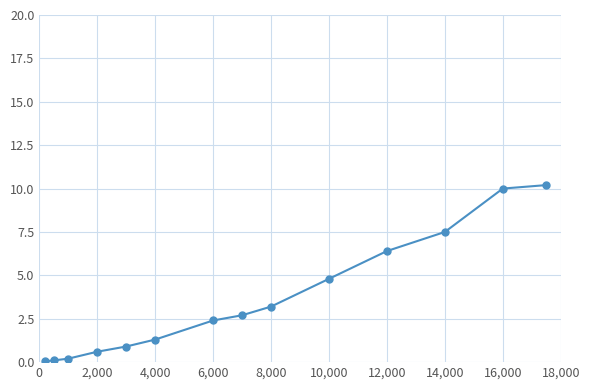

What is the average value?

3.6